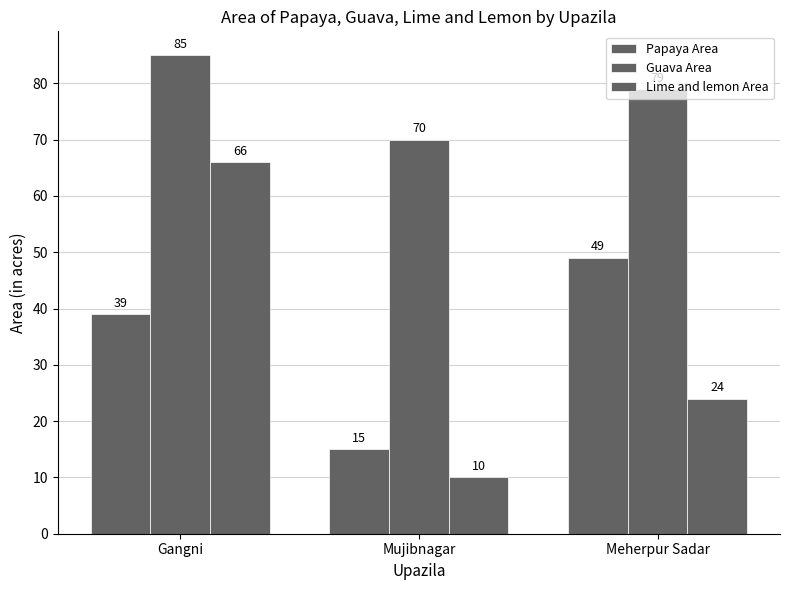

What is the sum of all Lime and lemon Area values?

100